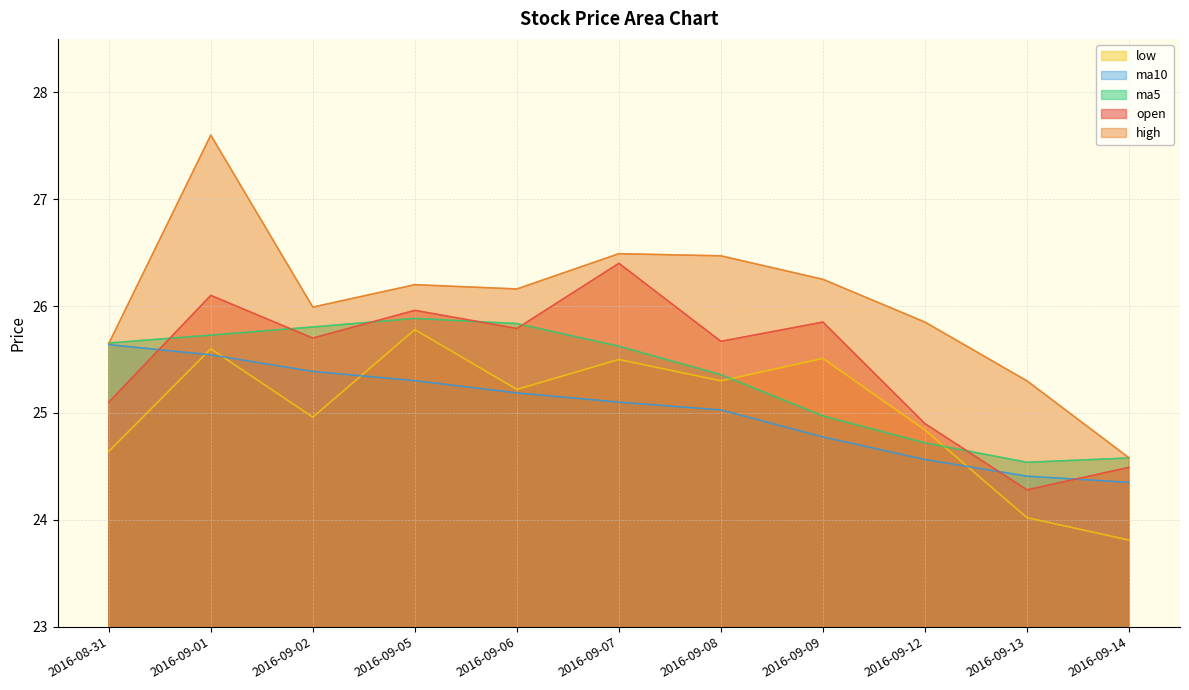

What is the greatest value displayed?

27.6